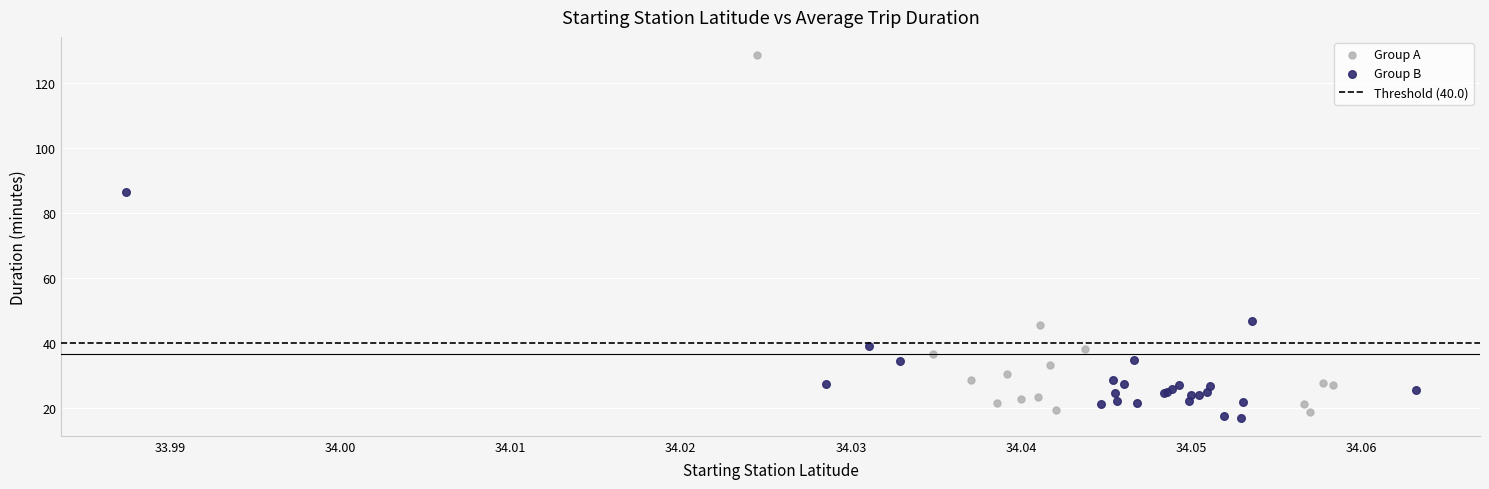

Which series has the largest Y range (max minus min)?

Group A